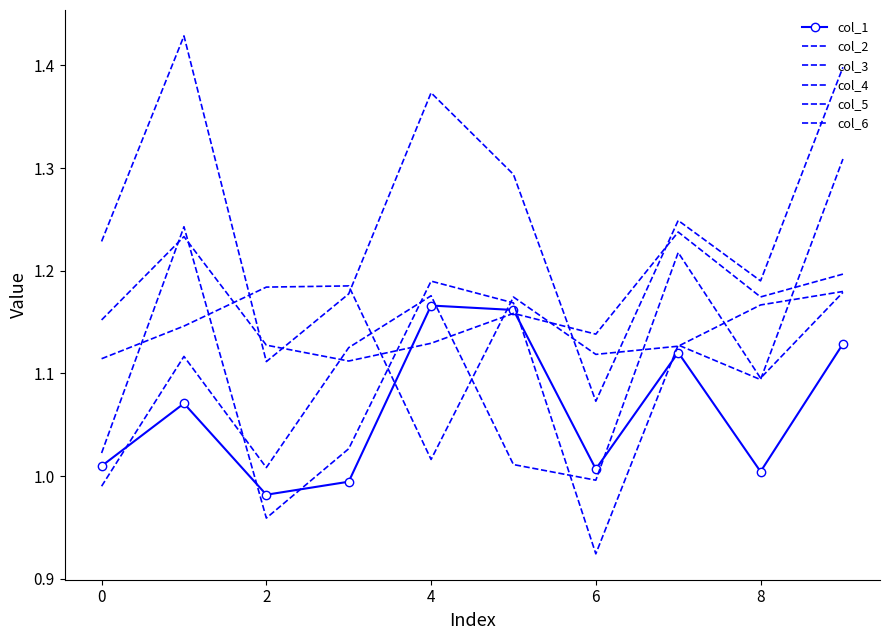

Does the chart have visible grid lines?

No